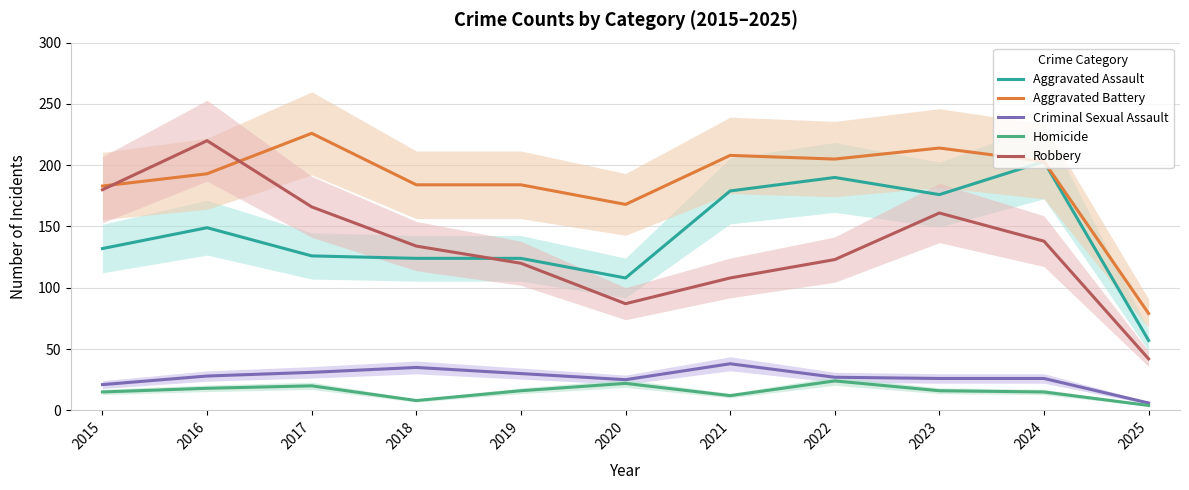

The Robbery series shows 186 at 2019. True or false?

False